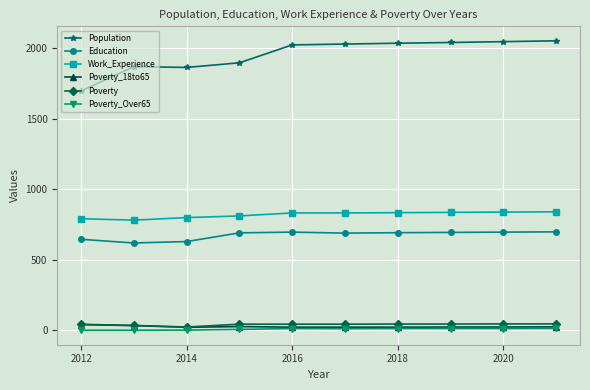

True or false: Education and Population intersect in this chart.

False